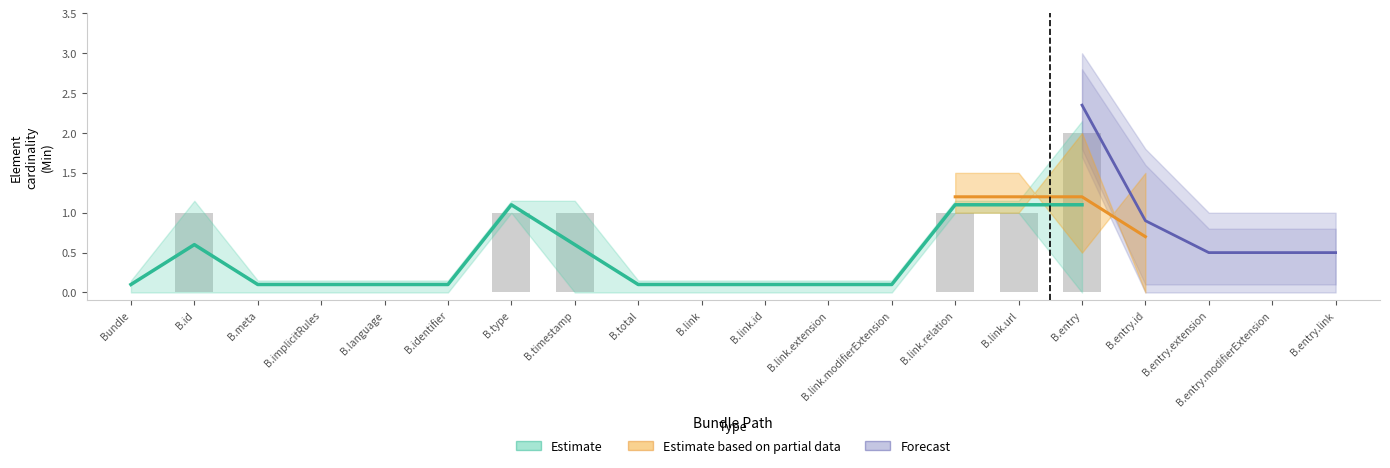

What position from the right is Bundle?

20